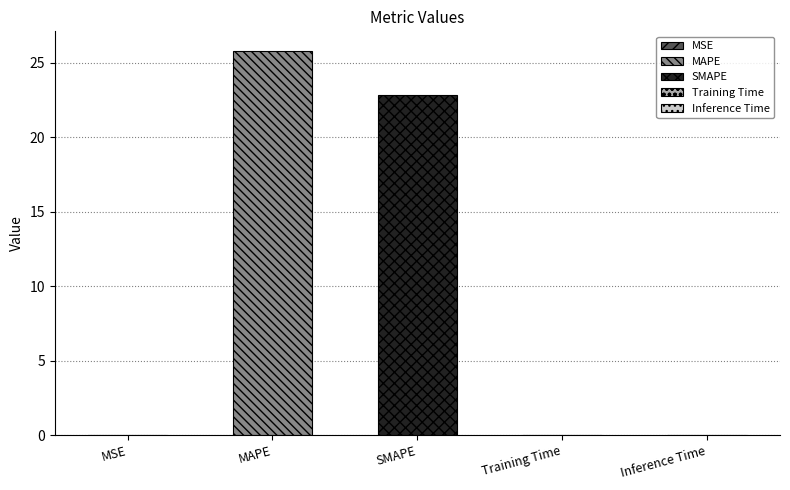

What position from the right is SMAPE?

3